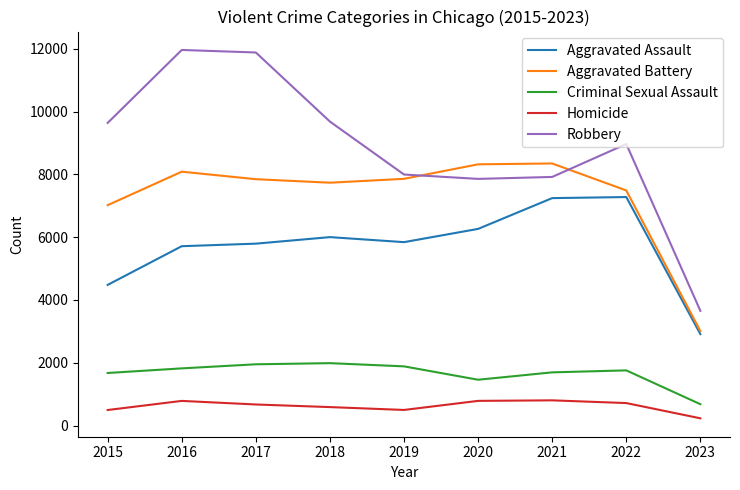

True or false: Homicide and Robbery cross at least once.

False